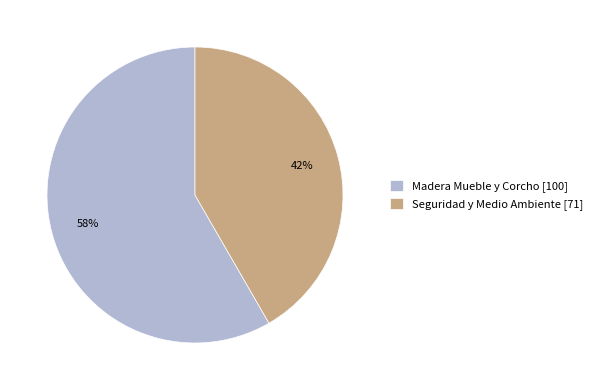

To the nearest percent, what is the average slice percentage?

50%